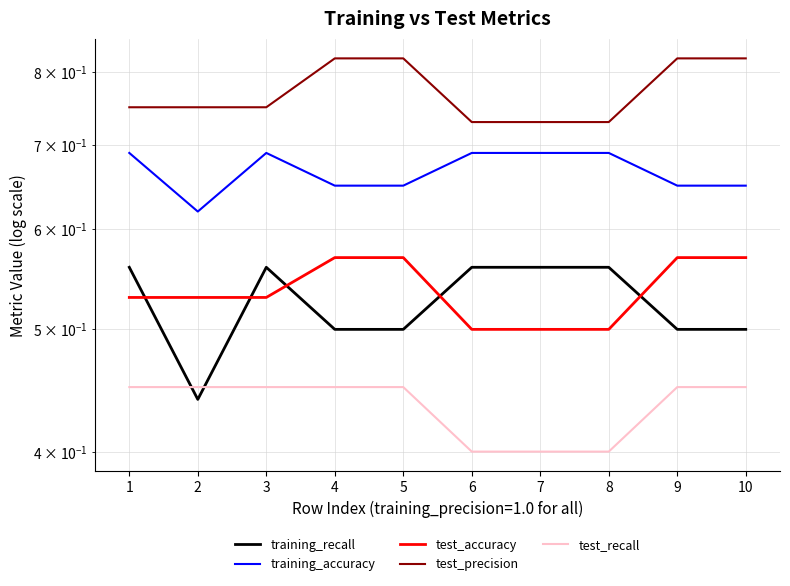

How many lines are shown in the chart?

5